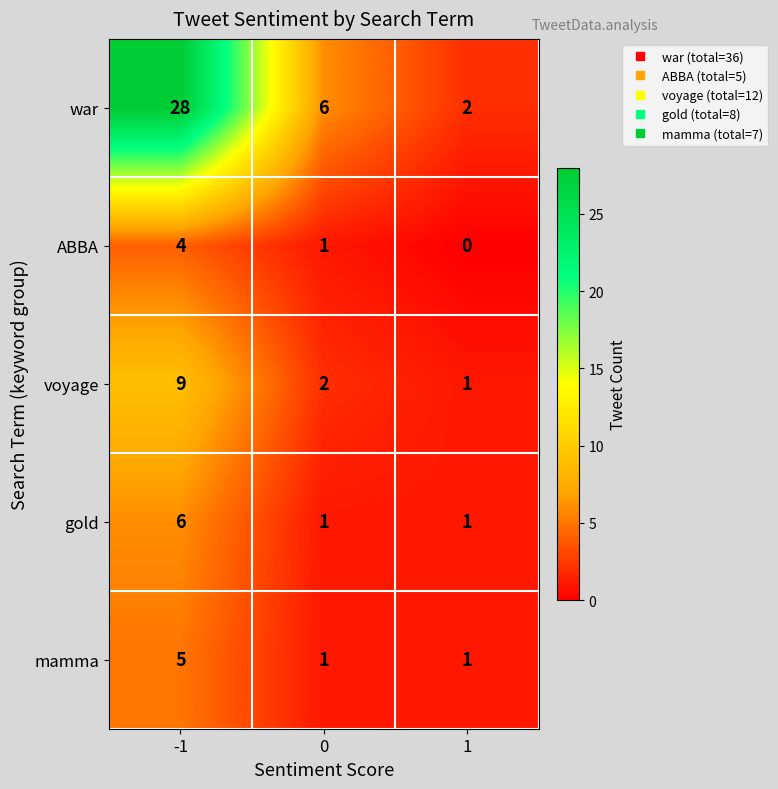

At which category is the sum across all series the highest?

-1